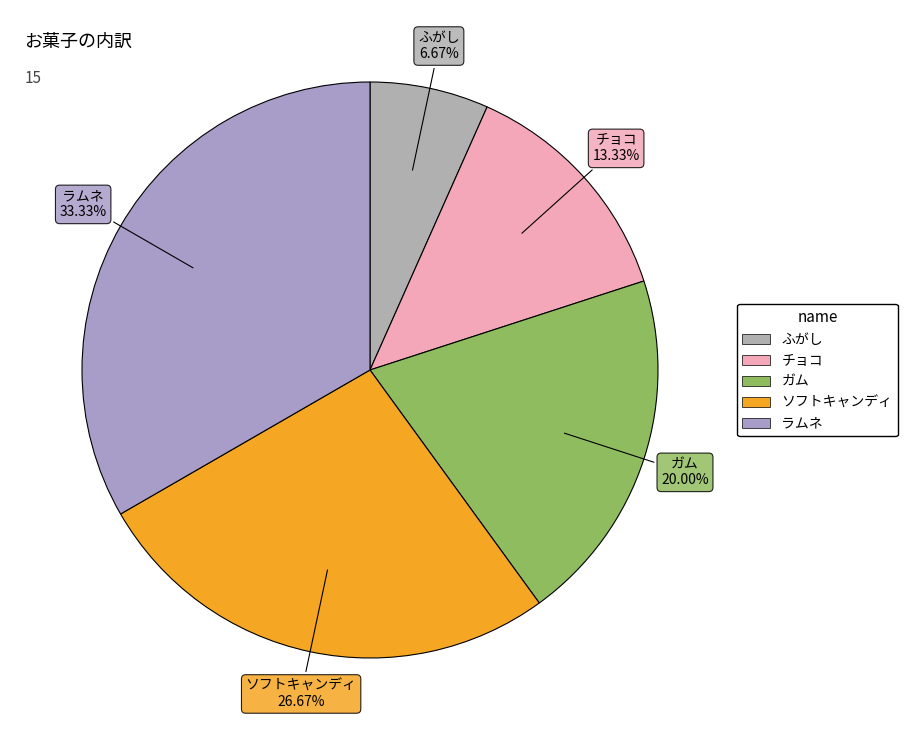

Between ガム and ソフトキャンディ, which is larger?

ソフトキャンディ